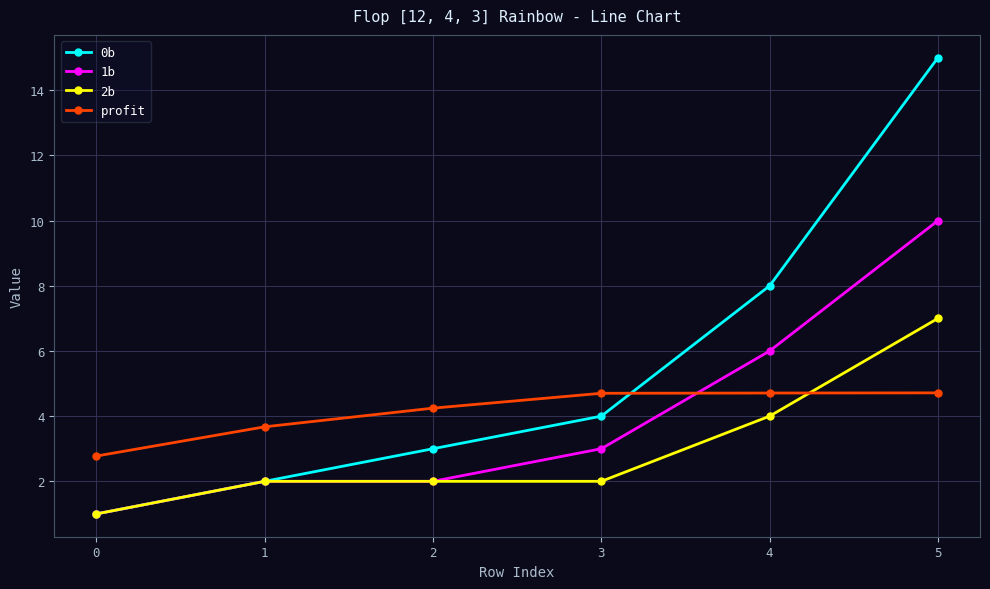

At which label does 2b reach its peak?

5